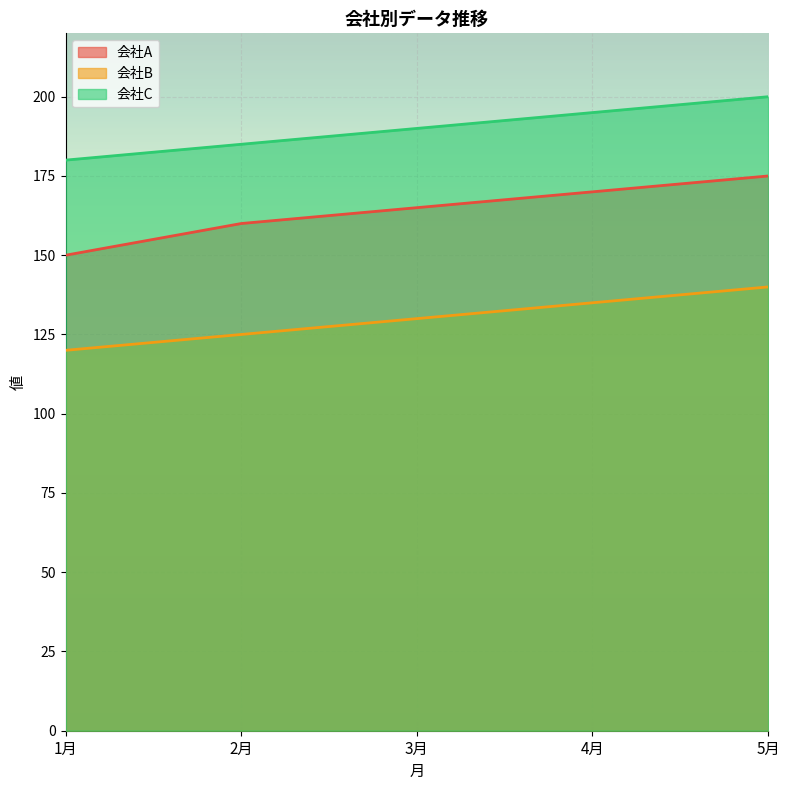

What is the difference between the maximum and minimum values in the 会社C series?

20